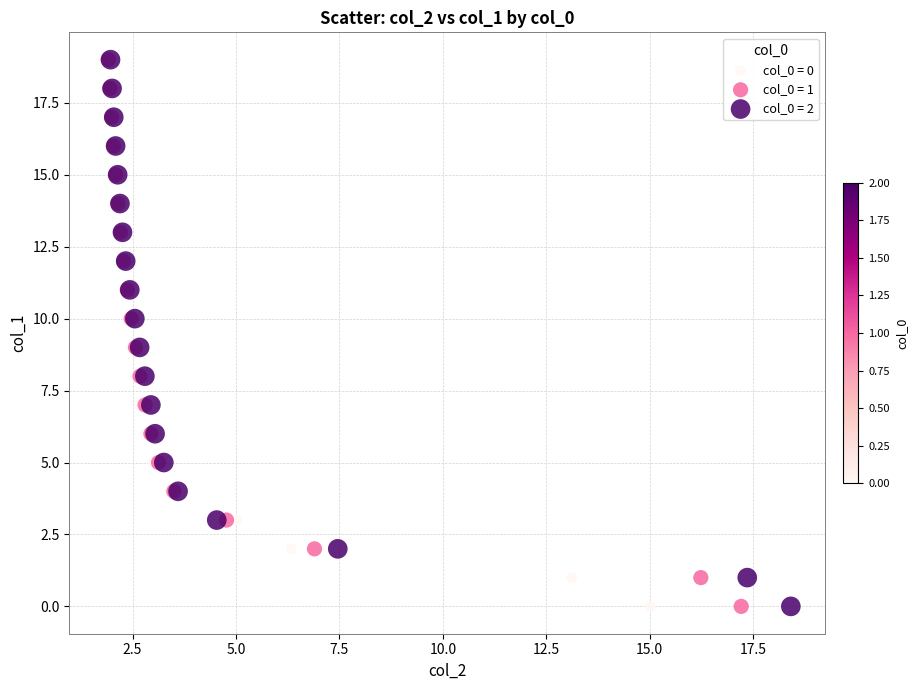

What are all the series names shown in the legend?

col_0 = 0, col_0 = 1, col_0 = 2